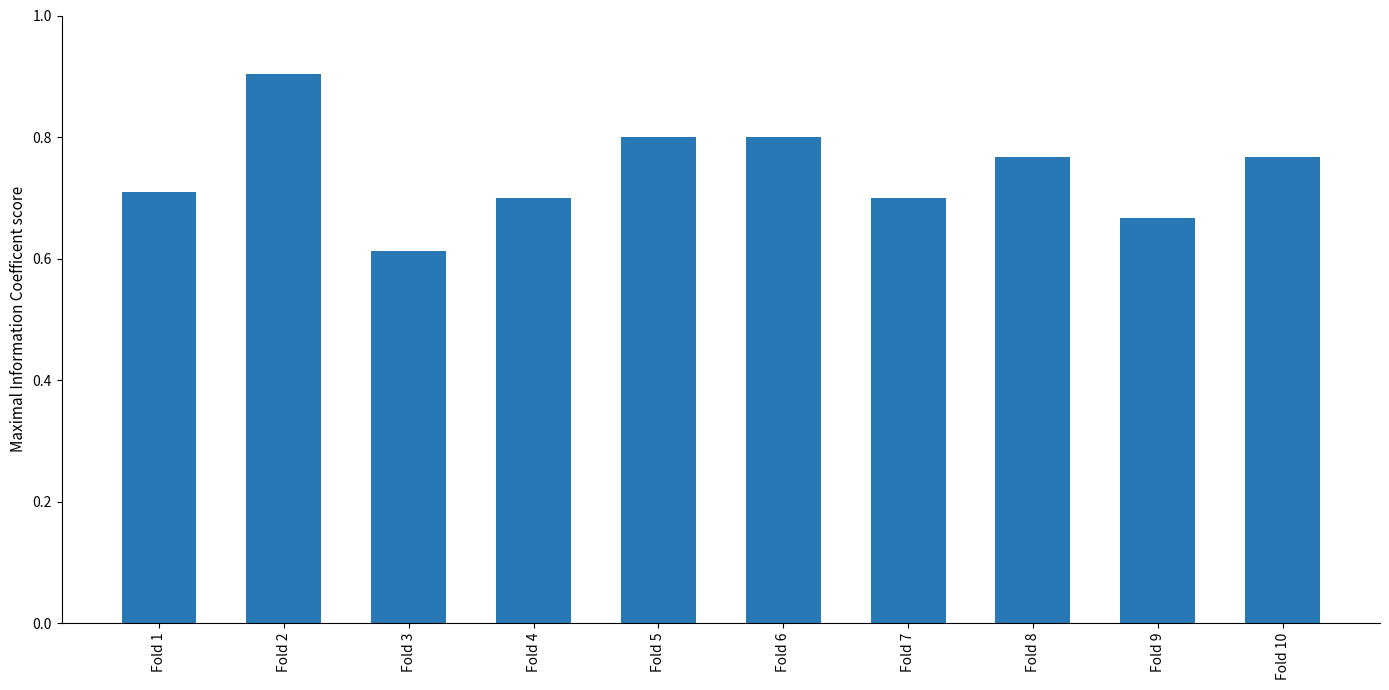

Where is the data nearest to the value 0?

Fold 3